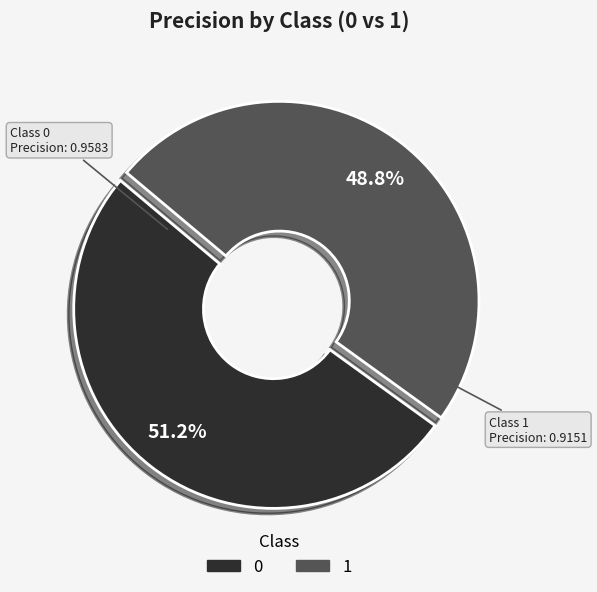

Combined, do 0 and 1 account for over 50%?

Yes